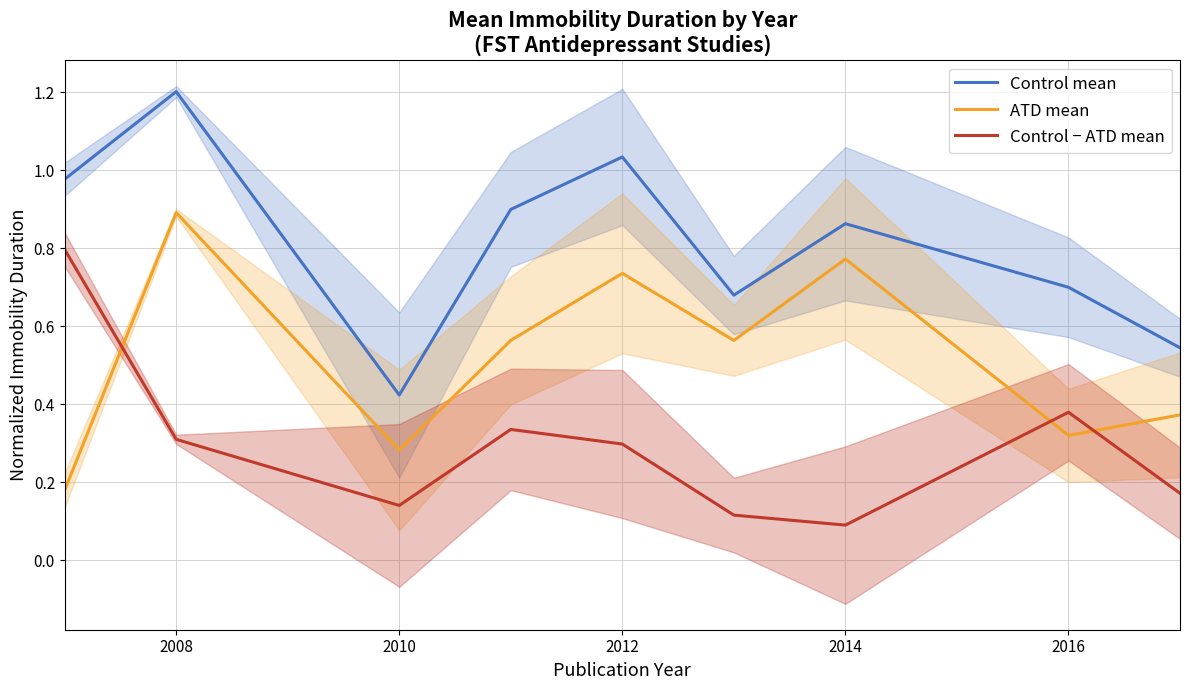

Is it true that Control − ATD mean equals 0.1 at 2012?

False